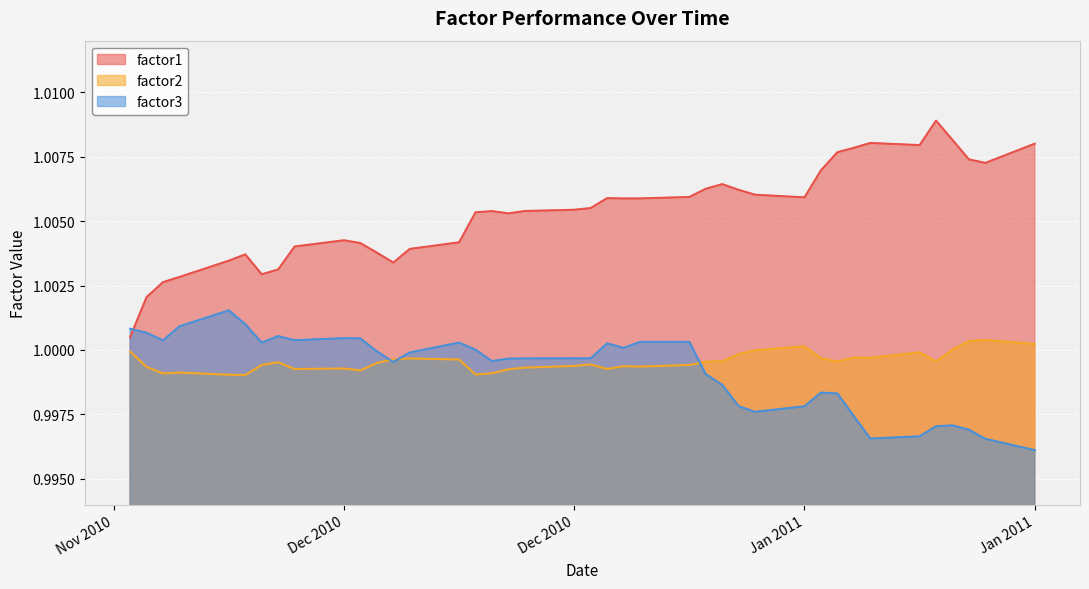

What are all the series names shown in the legend?

factor1, factor2, factor3